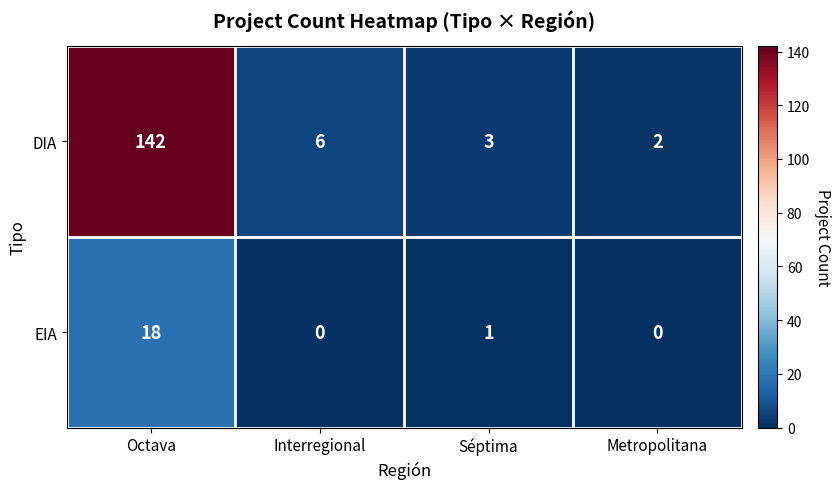

Which label corresponds to the largest value in the chart?

Octava